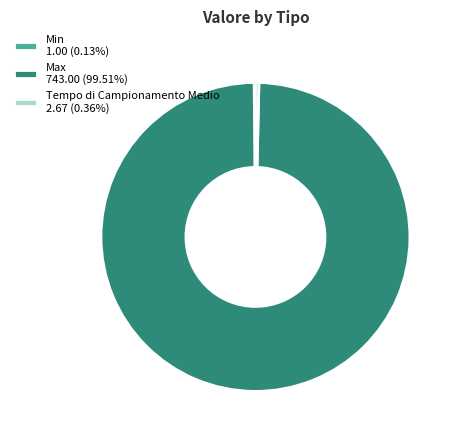

Do Tempo di Campionamento Medio 2.67 (0.36%) and Max 743.00 (99.51%) together represent more than half of the pie?

Yes